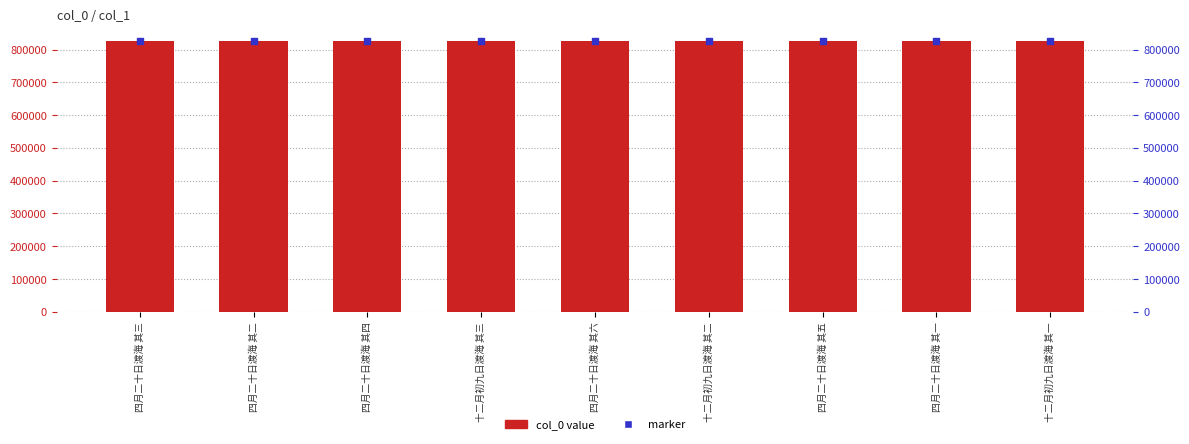

Which series contains the highest Y value?

marker